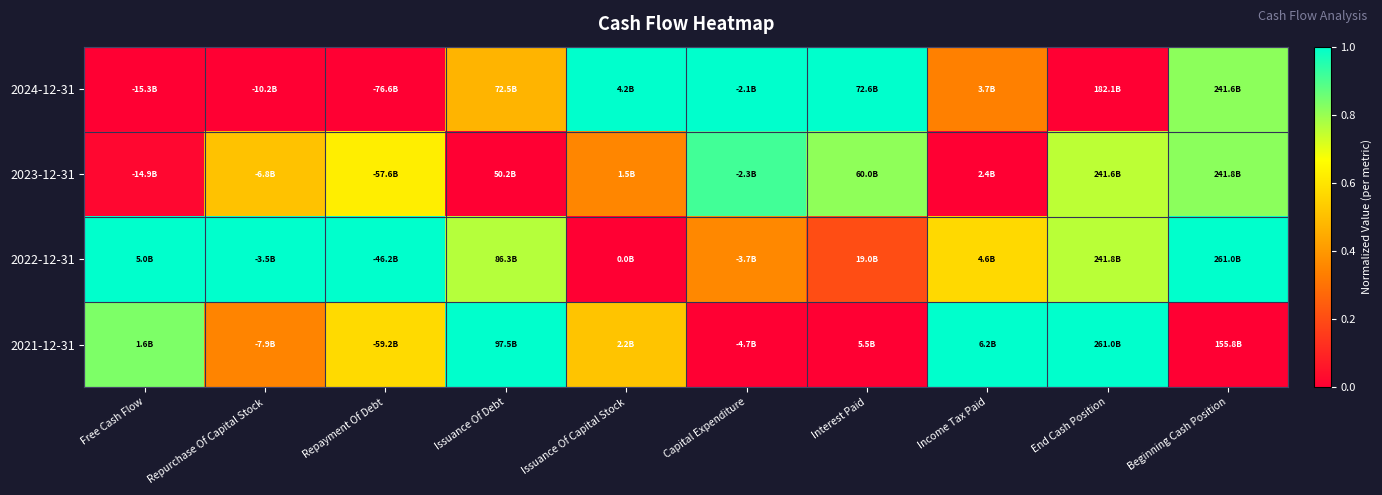

Which series has the largest total across all categories?

2022-12-31